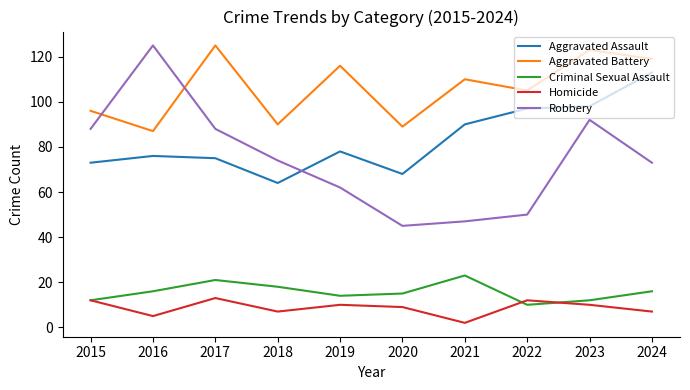

At how many categories does at least one series exceed 103?

7